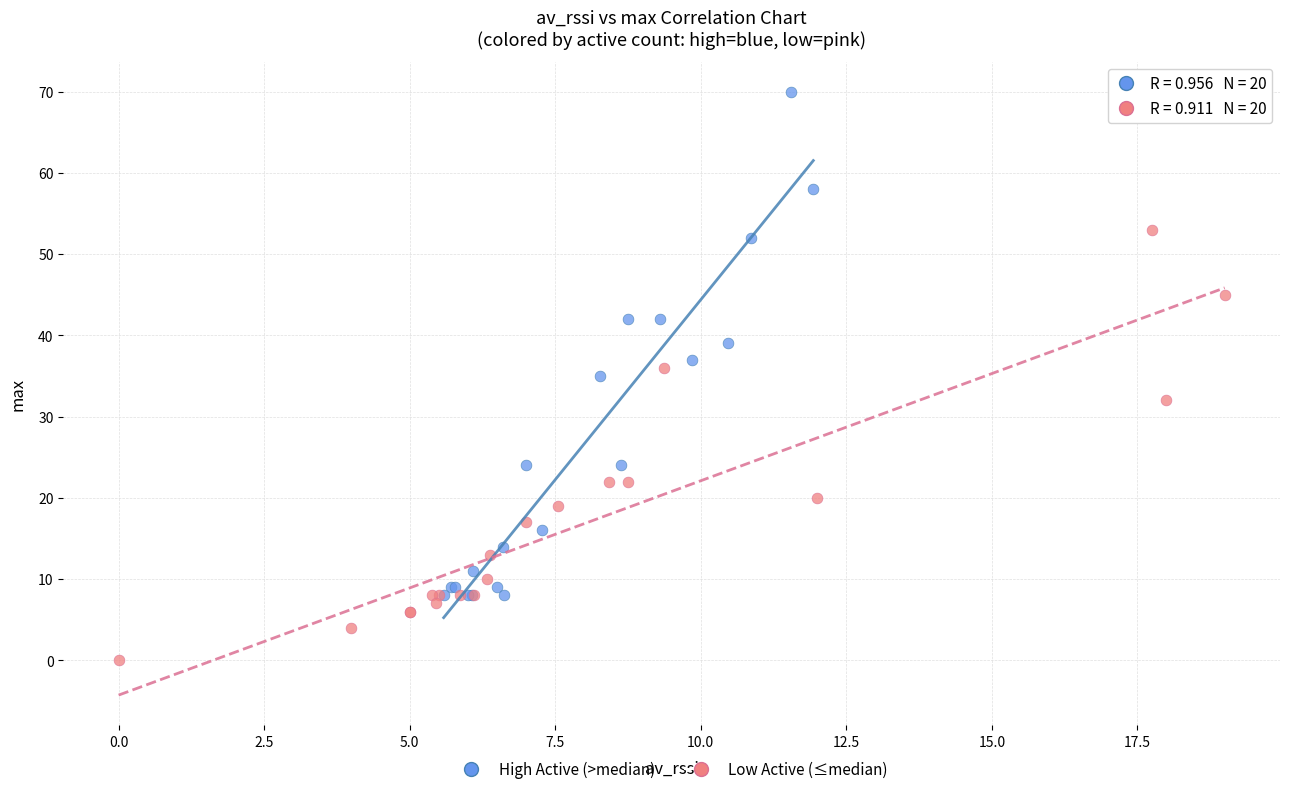

Which series reaches the minimum Y coordinate?

Low Active (≤median)